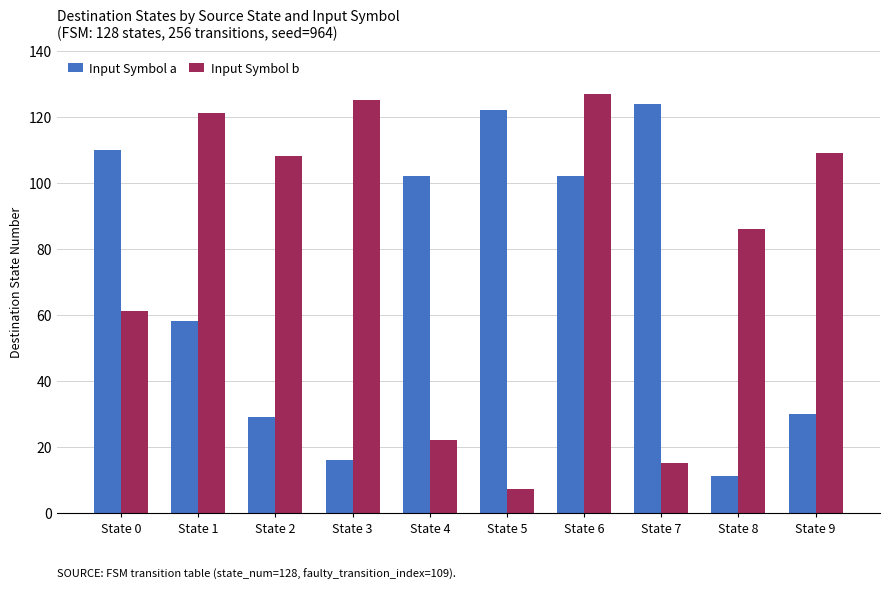

What is the difference between the Input Symbol b values at State 0 and State 9?

48